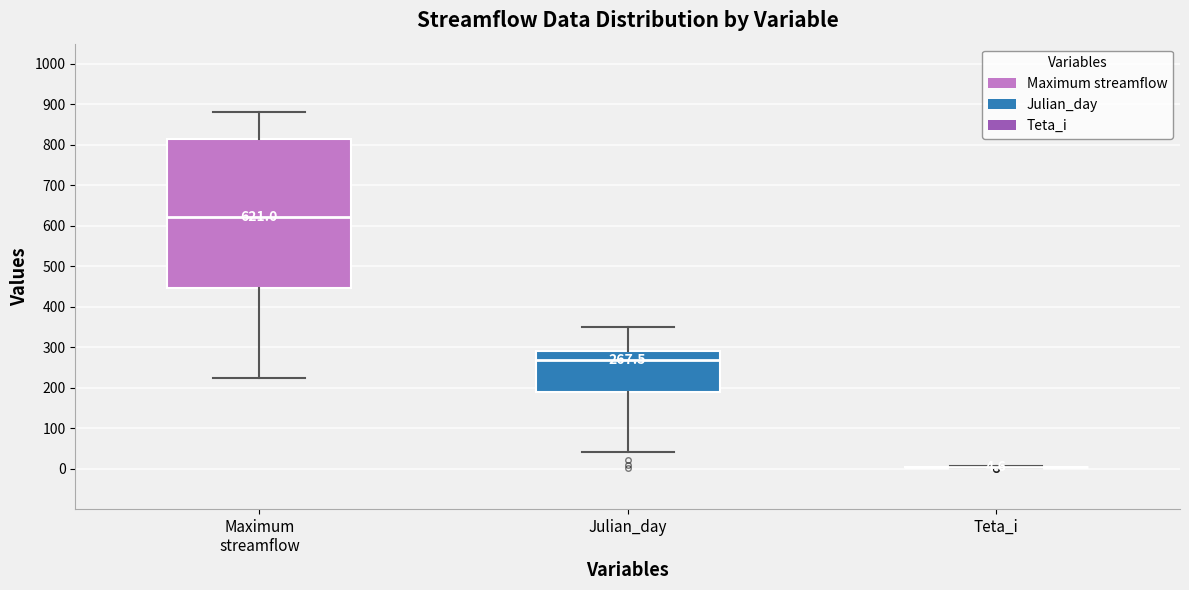

Comparing the boxes themselves (not the whiskers), which one is the tallest?

Maximum streamflow